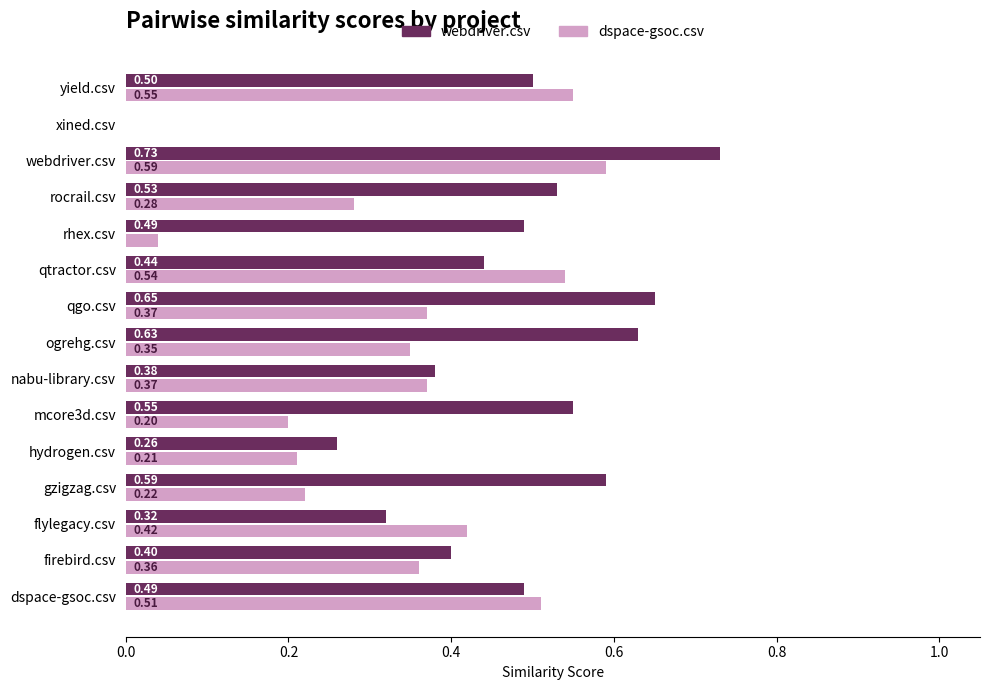

What is the sum of all webdriver.csv values?

7.0